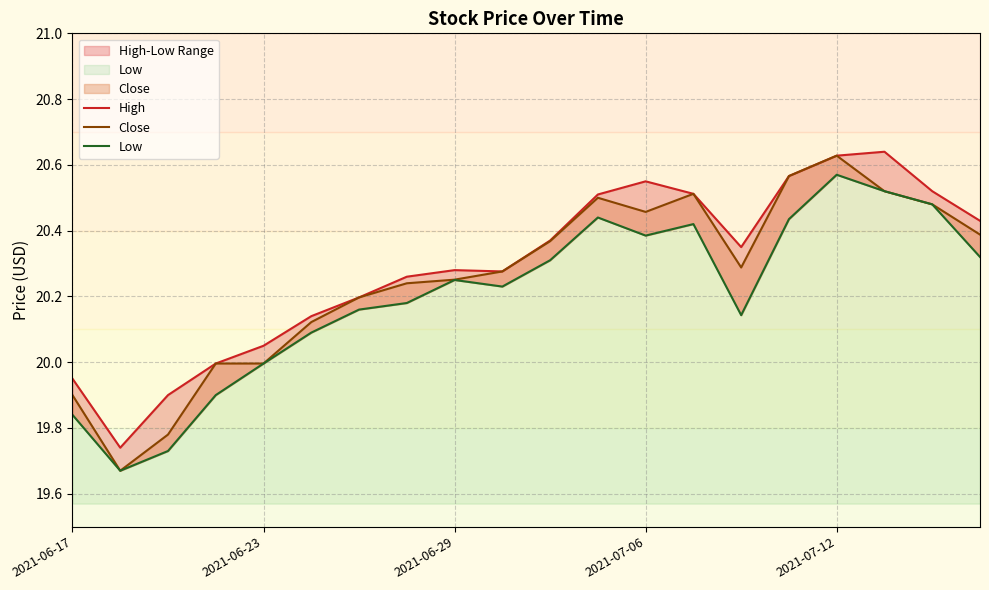

Which series has the widest spread of values?

Close